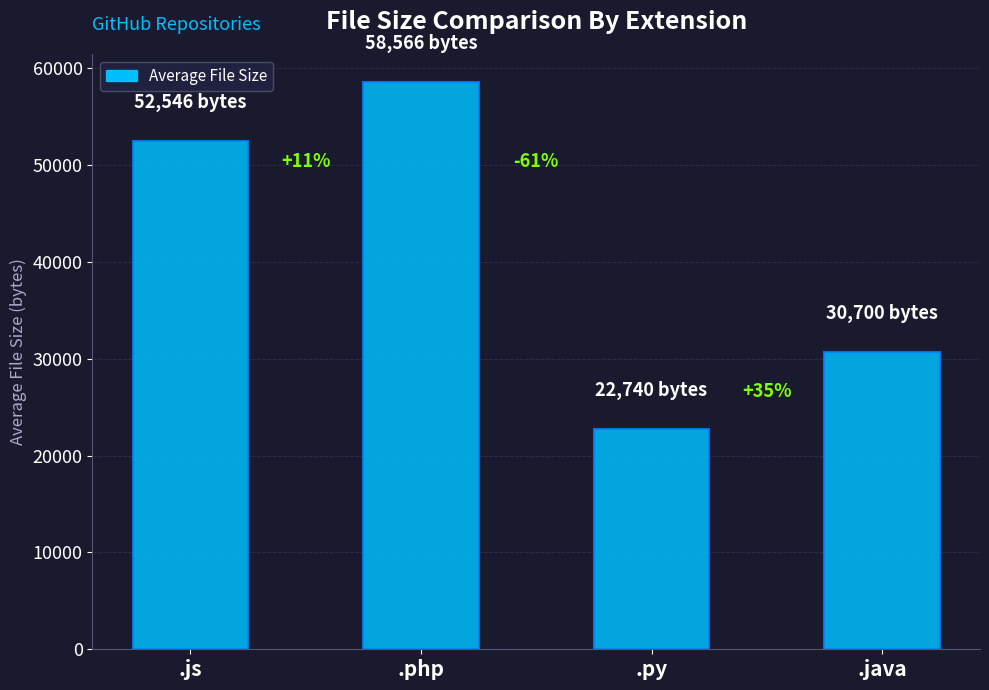

Which label corresponds to the smallest value in the chart?

.py